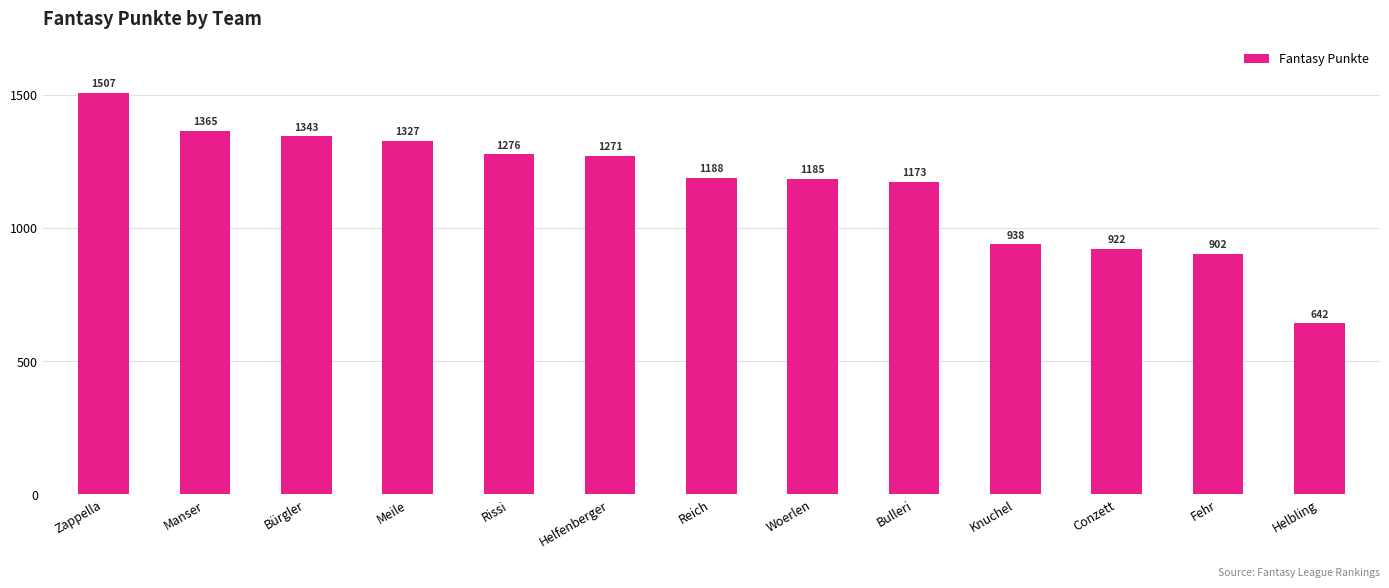

What is the change in value from Zappella to Fehr?

-605